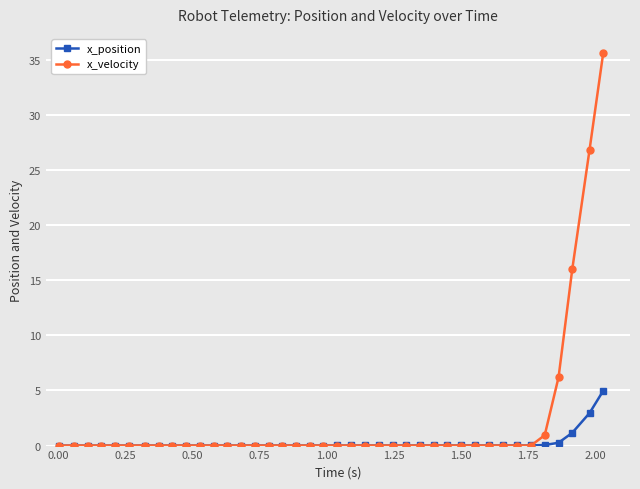

Which series has the widest spread of values?

x_velocity